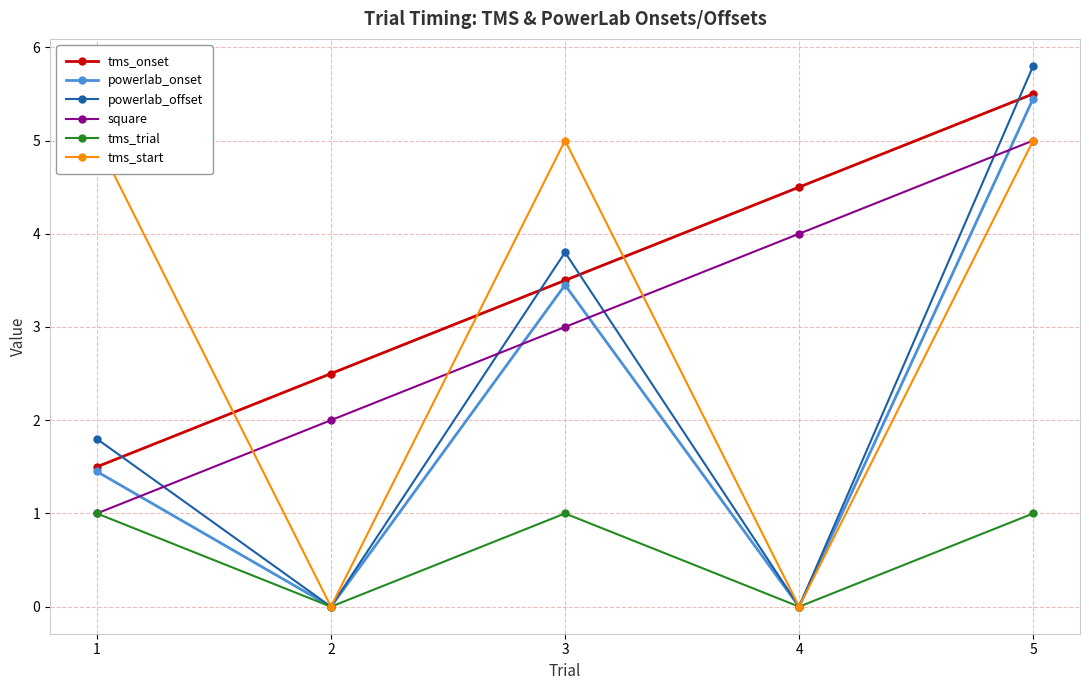

True or false: powerlab_onset has a value of 2.6 at 1.

False